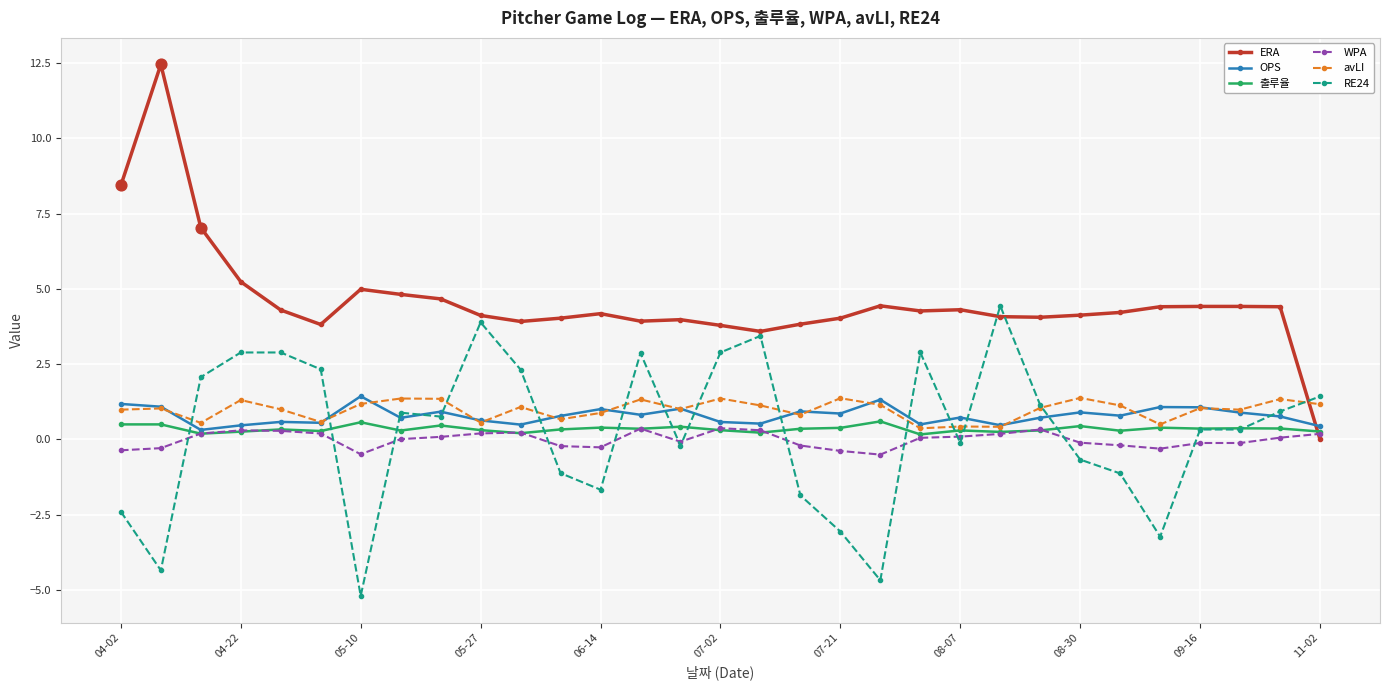

What are all the series names shown in the legend?

ERA, OPS, 출루율, WPA, avLI, RE24